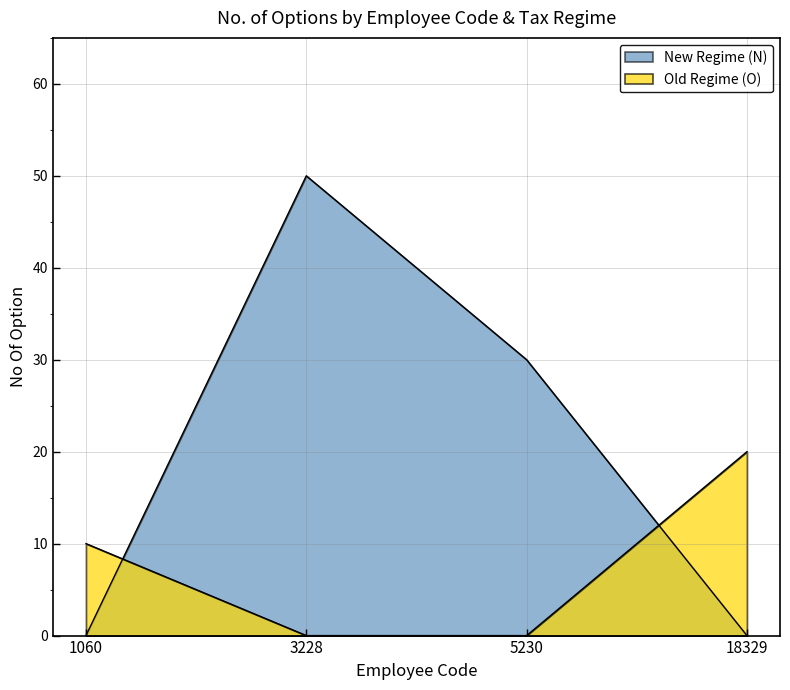

At which category is the sum across all series the highest?

3228